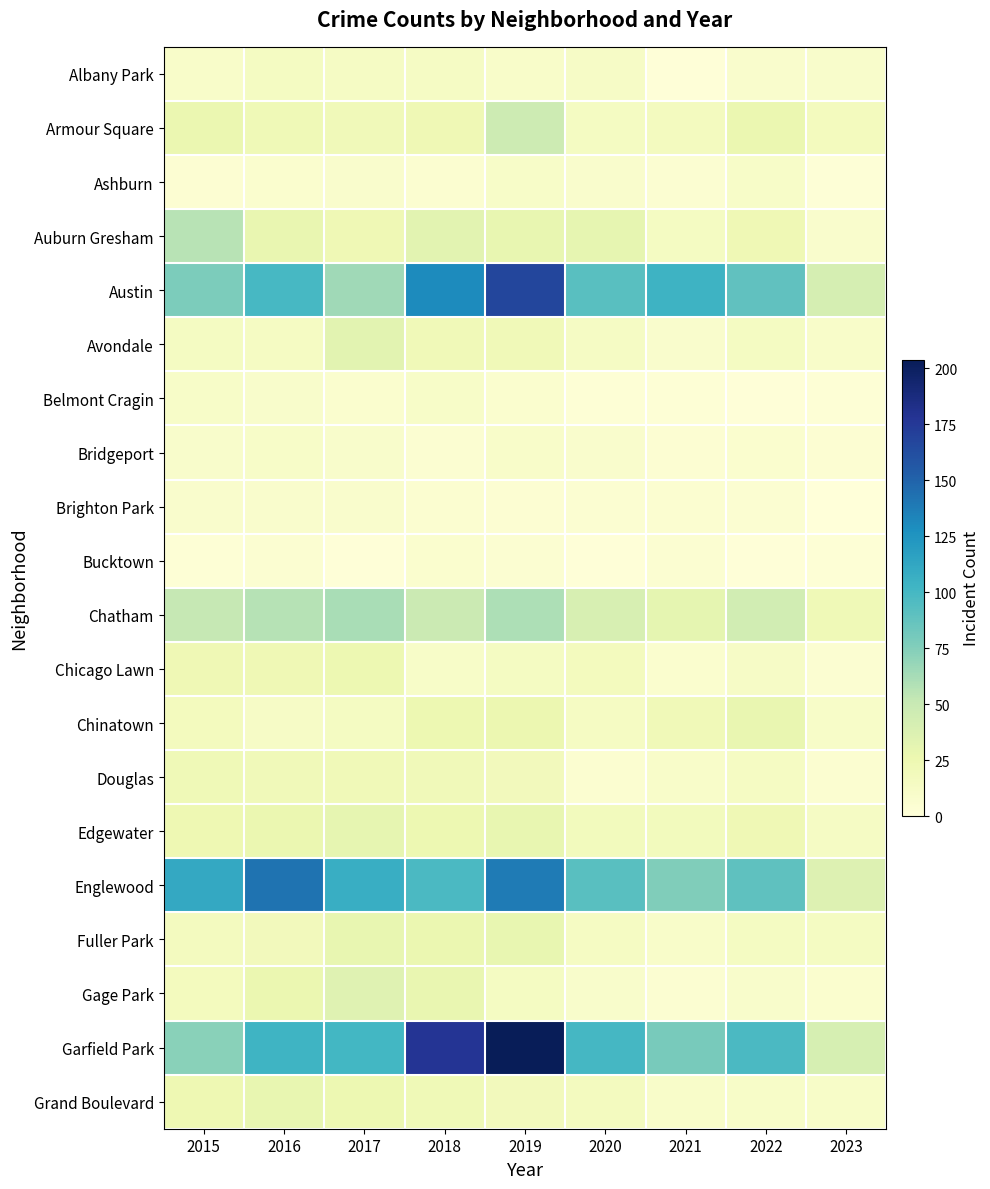

What is the difference between the highest and lowest values at 2017?

106